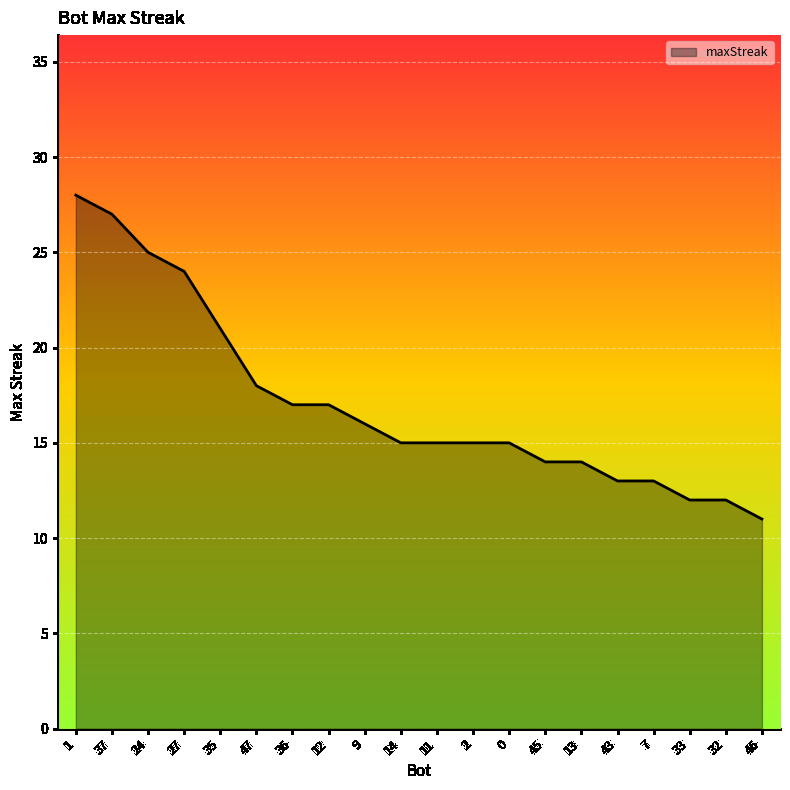

What is the maximum value shown in the chart?

28